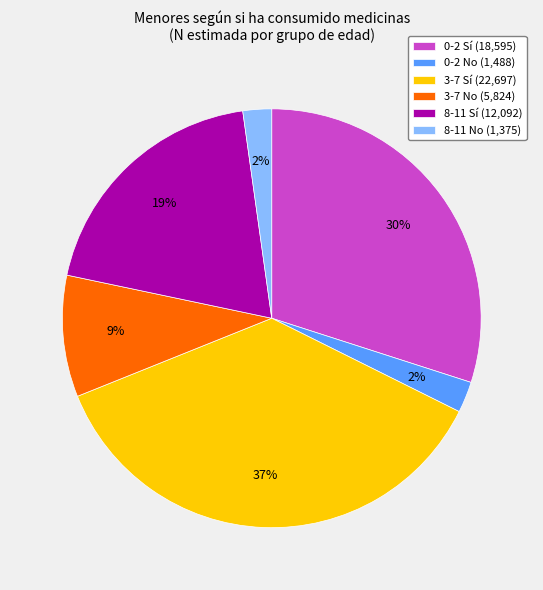

Is 8-11 Sí the majority of the pie?

No